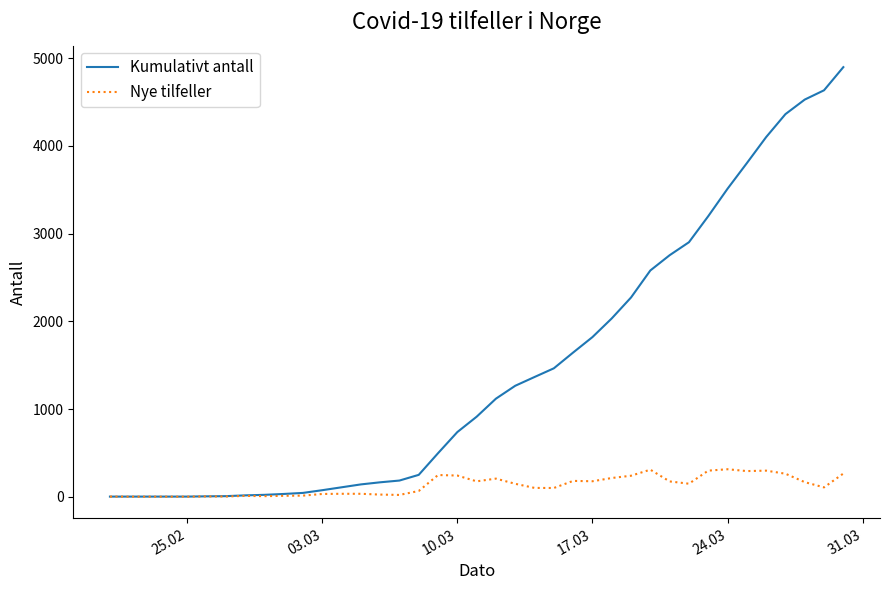

What is the average value of the Kumulativt antall series?

1473